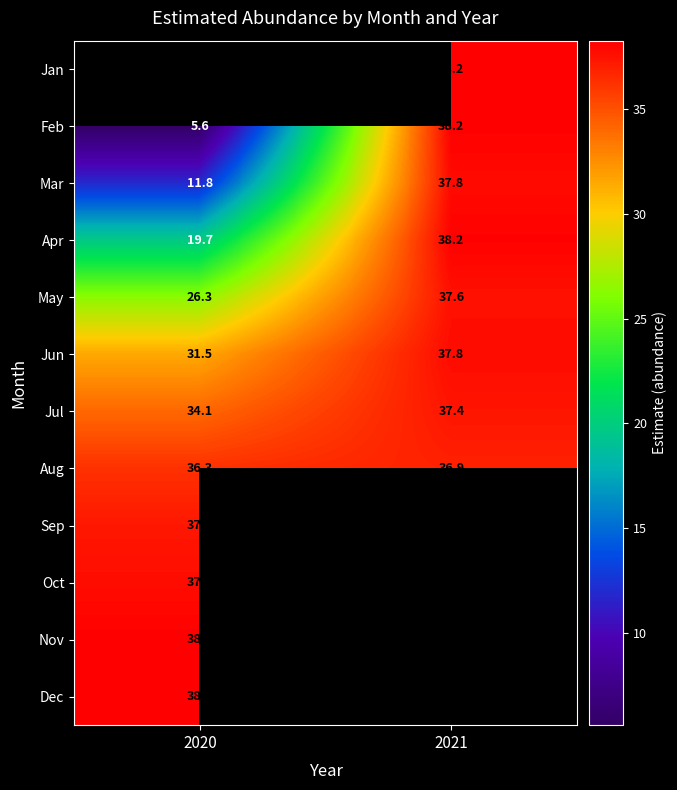

How many categories are shown in the chart?

2